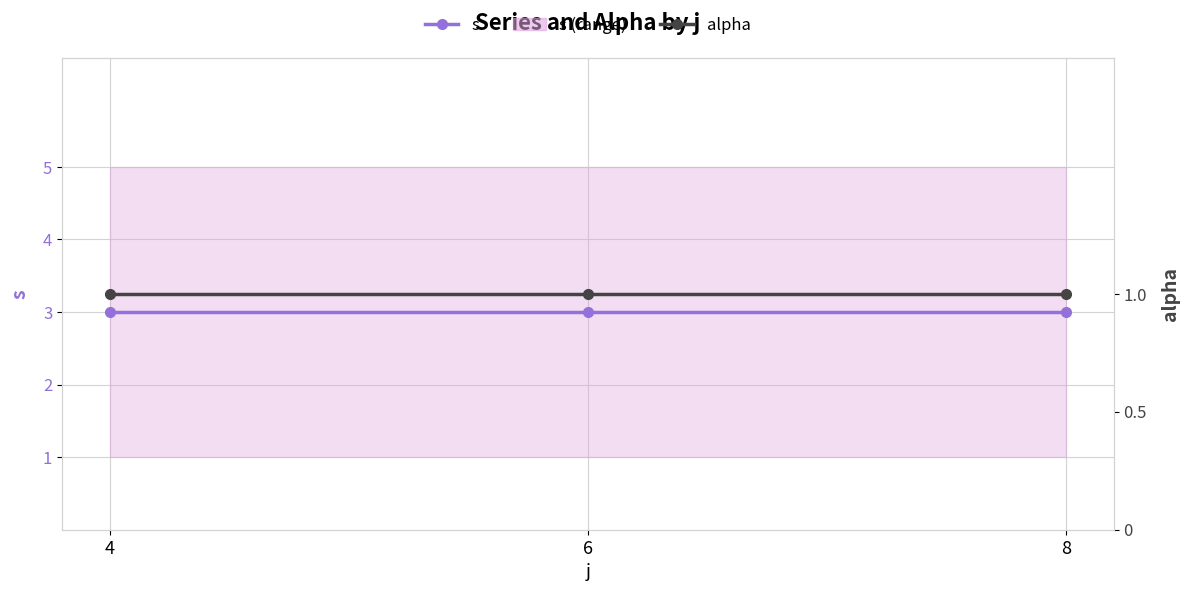

What is the average value of the alpha series?

1